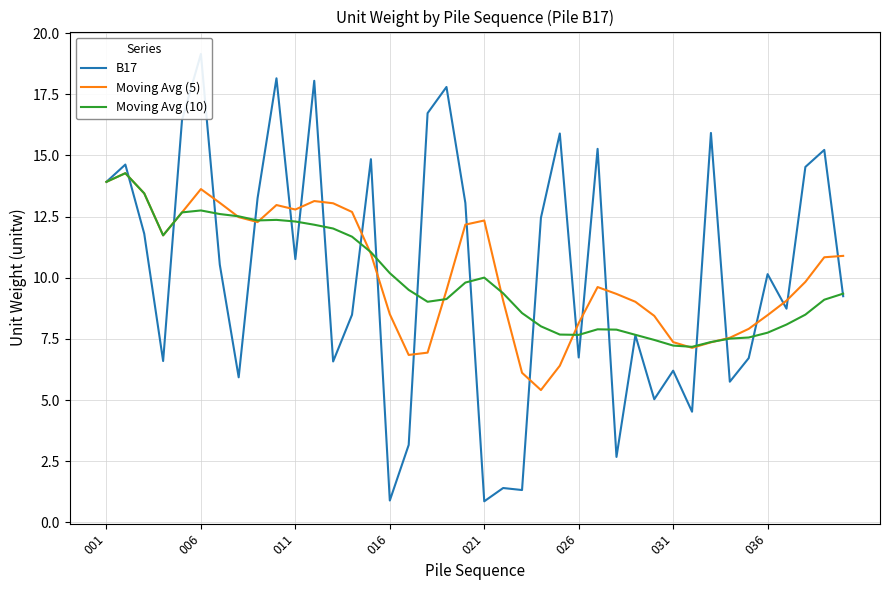

How many interior local peaks does the Moving Avg (5) series have?

6